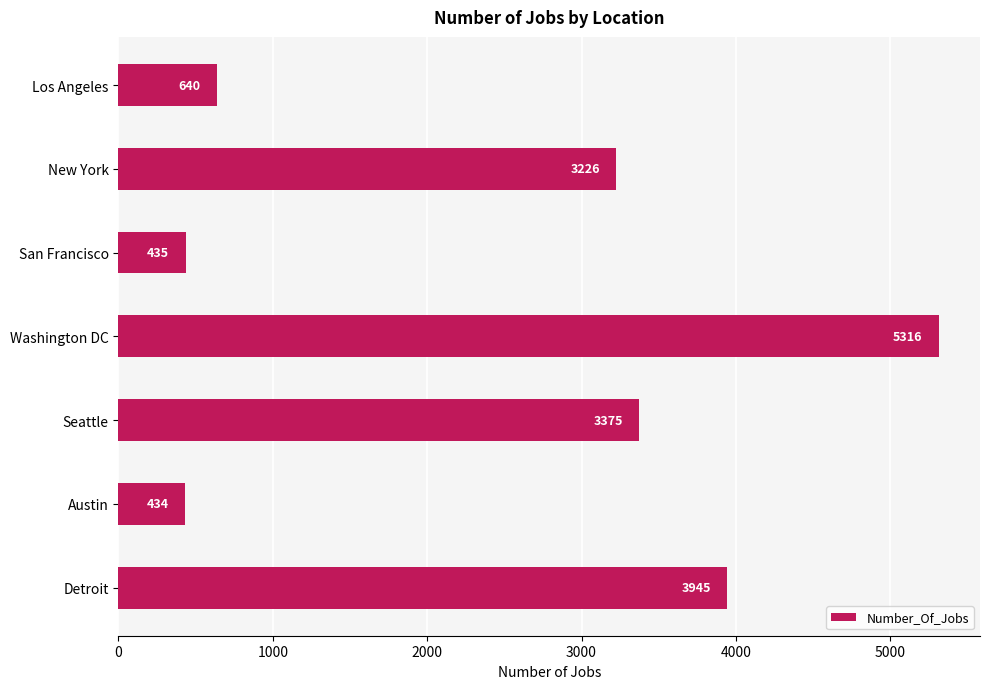

What is the change in value from Austin to Detroit?

+3511